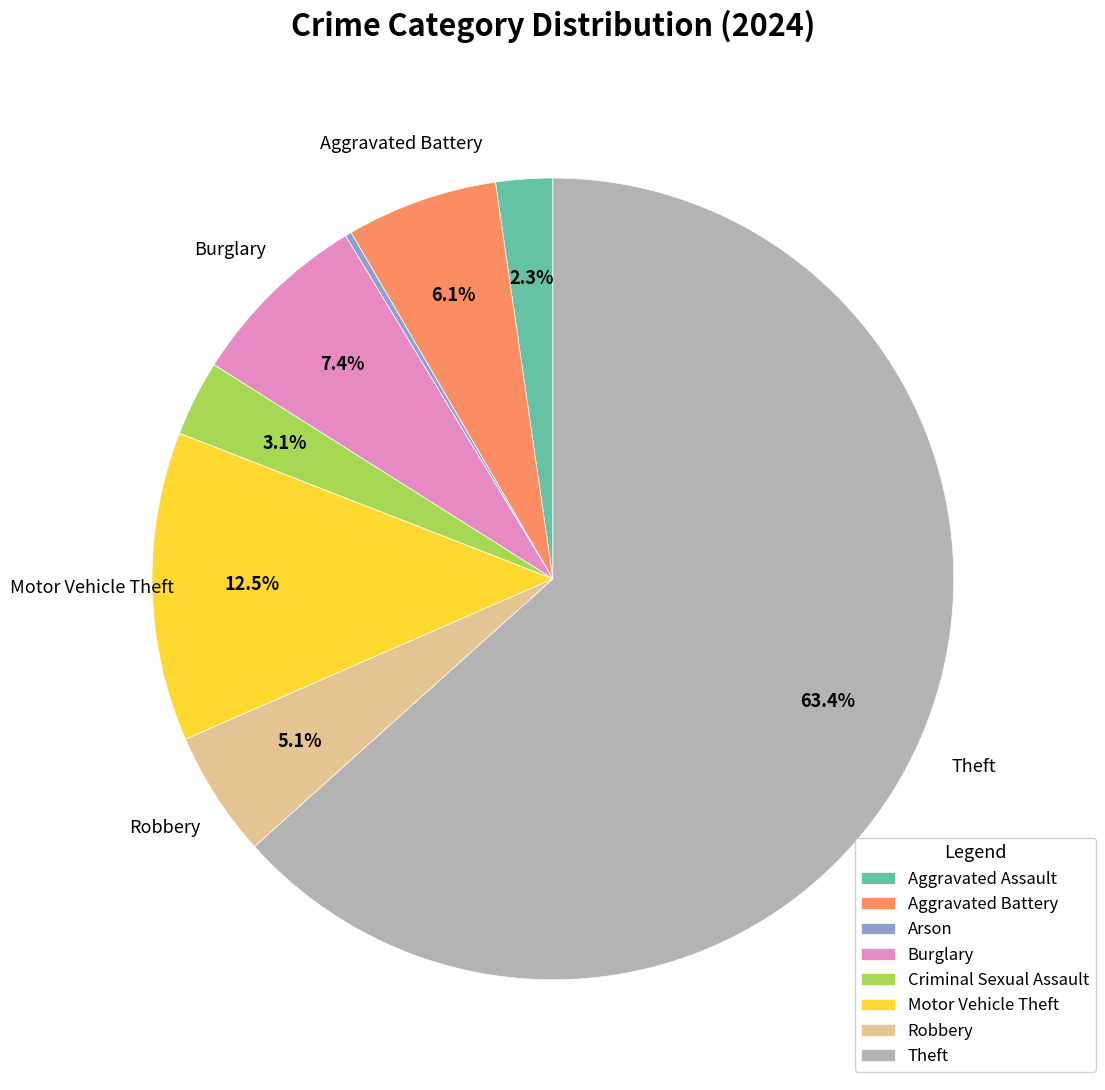

What portion of the pie excludes Aggravated Assault?

97.7%